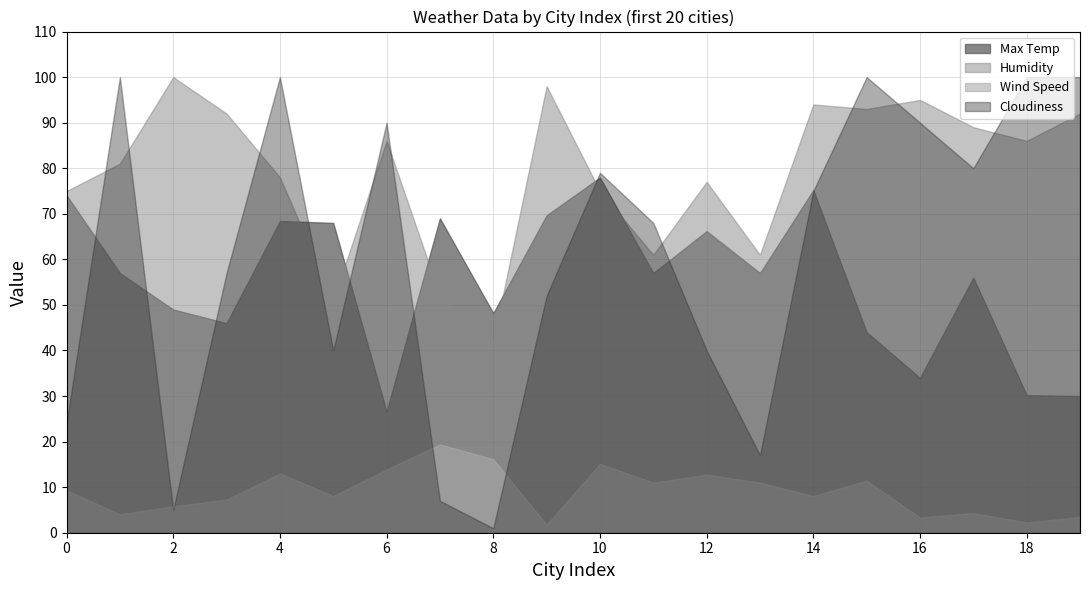

Reading right to left, extract all data points from this chart.

Max Temp: 19=30.0	18=30.2	17=56.0	16=34.0	15=44.0	14=75.2	13=57.0	12=66.2	11=57.0	10=78.0	9=69.7	8=48.2	7=69.0	6=26.6	5=68.0	4=68.4	3=46.0	2=49.0	1=57.0	0=74.1
Humidity: 19=92.0	18=86.0	17=89.0	16=95.0	15=93.0	14=94.0	13=61.0	12=77.0	11=61.0	10=75.0	9=98.0	8=42.0	7=52.0	6=86.0	5=51.0	4=78.0	3=92.0	2=100.0	1=81.0	0=75.0
Wind Speed: 19=3.4	18=2.2	17=4.3	16=3.4	15=11.4	14=8.1	13=11.0	12=12.8	11=11.0	10=15.1	9=1.8	8=16.1	7=19.4	6=13.9	5=8.1	4=13.0	3=7.3	2=5.8	1=4.0	0=9.3
Cloudiness: 19=100.0	18=100.0	17=80.0	16=90.0	15=100.0	14=75.0	13=17.0	12=40.0	11=68.0	10=79.0	9=52.0	8=1.0	7=7.0	6=90.0	5=40.0	4=100.0	3=57.0	2=5.0	1=100.0	0=24.0